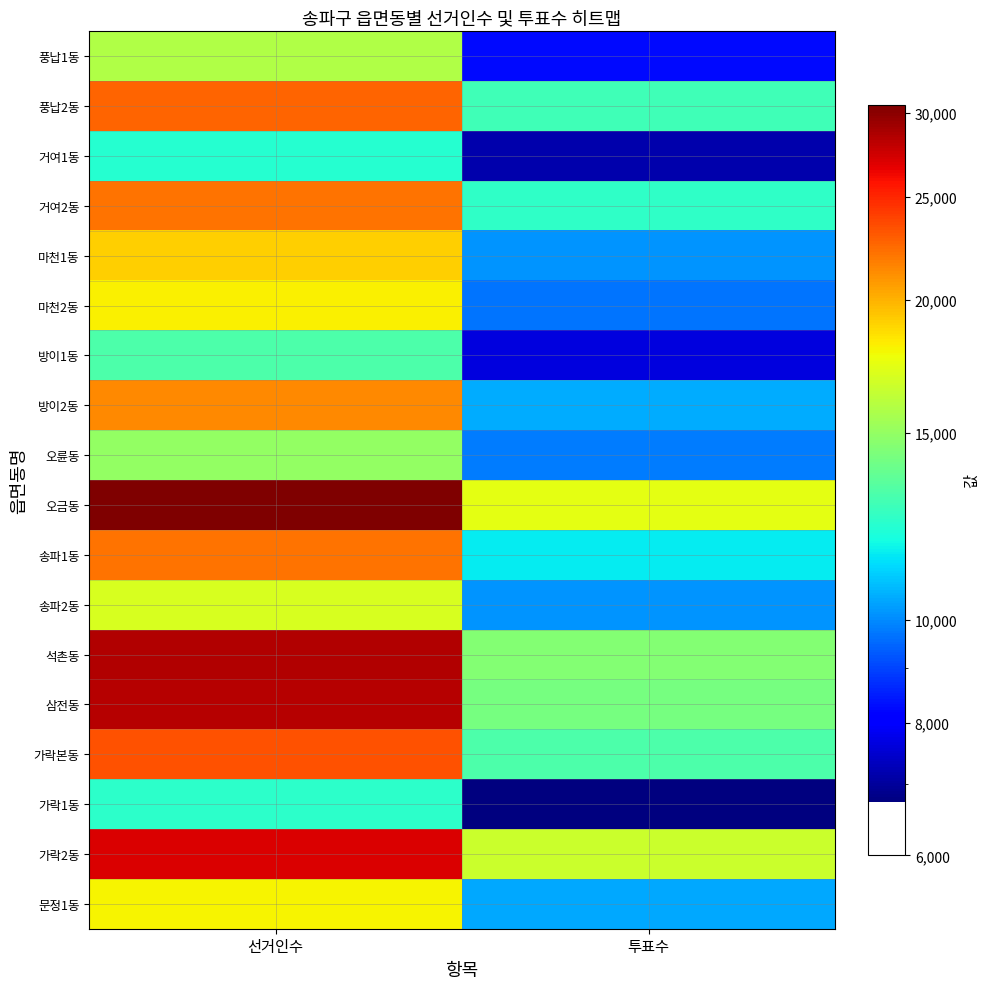

Reading right to left, what are all the values shown in this chart?

풍납1동: 투표수=8255	선거인수=15803
풍납2동: 투표수=12842	선거인수=22735
거여1동: 투표수=7145	선거인수=12274
거여2동: 투표수=12444	선거인수=22178
마천1동: 투표수=10167	선거인수=19090
마천2동: 투표수=9690	선거인수=18143
방이1동: 투표수=7649	선거인수=13137
방이2동: 투표수=10510	선거인수=21324
오륜동: 투표수=9786	선거인수=15014
오금동: 투표수=17350	선거인수=30553
송파1동: 투표수=11533	선거인수=22106
송파2동: 투표수=10172	선거인수=16962
석촌동: 투표수=14526	선거인수=28607
삼전동: 투표수=14195	선거인수=28422
가락본동: 투표수=13165	선거인수=23367
가락1동: 투표수=6730	선거인수=12385
가락2동: 투표수=16538	선거인수=27050
문정1동: 투표수=10440	선거인수=17963